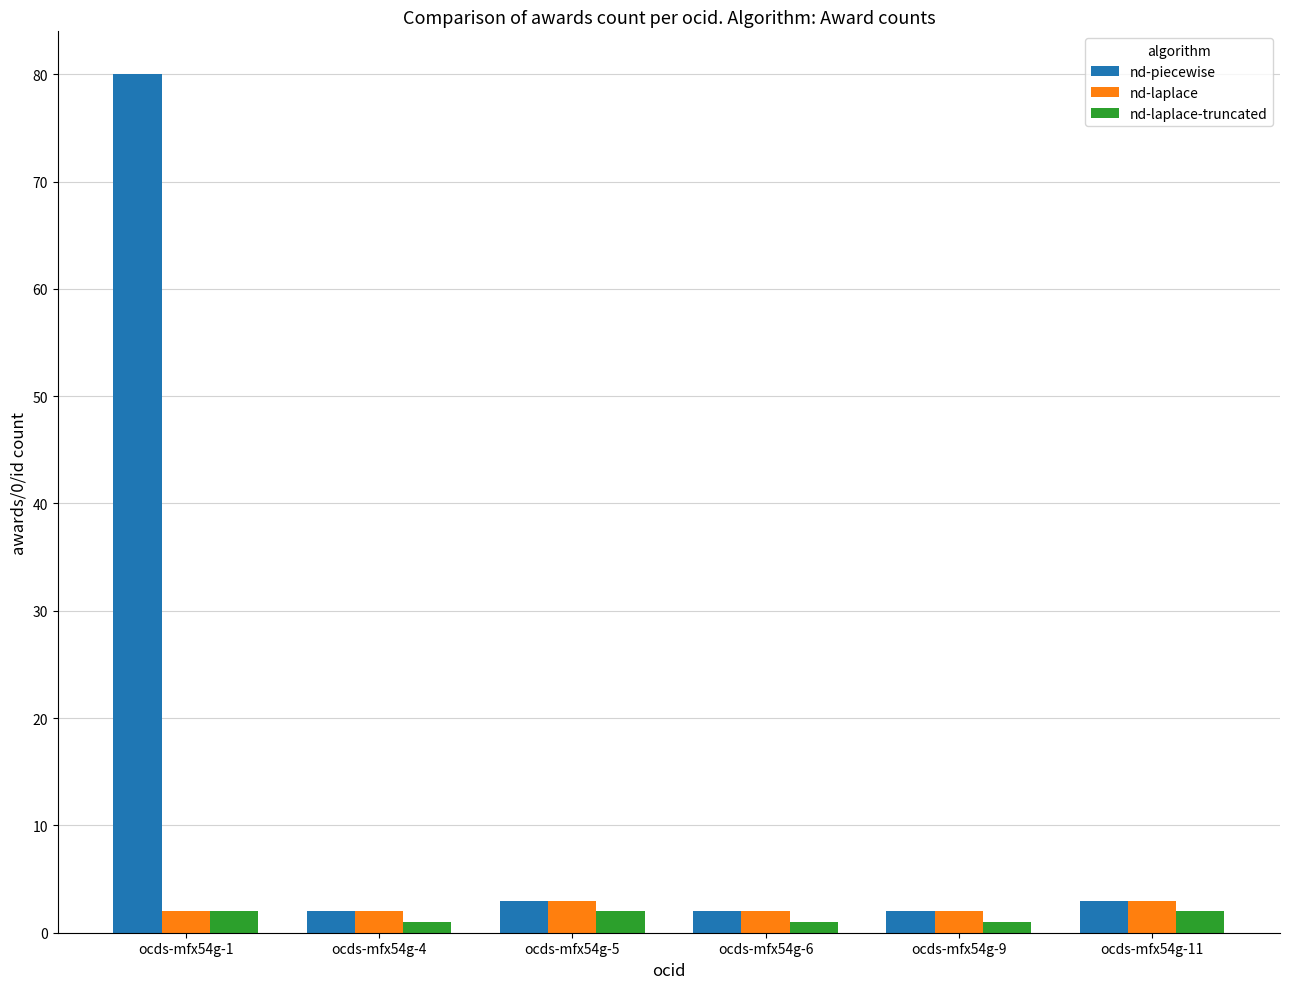

What is the difference between the maximum and minimum values in the nd-laplace series?

1